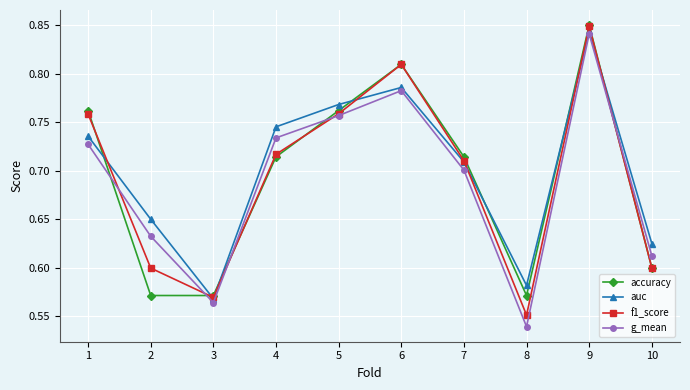

Which series has the largest range (max minus min)?

g_mean